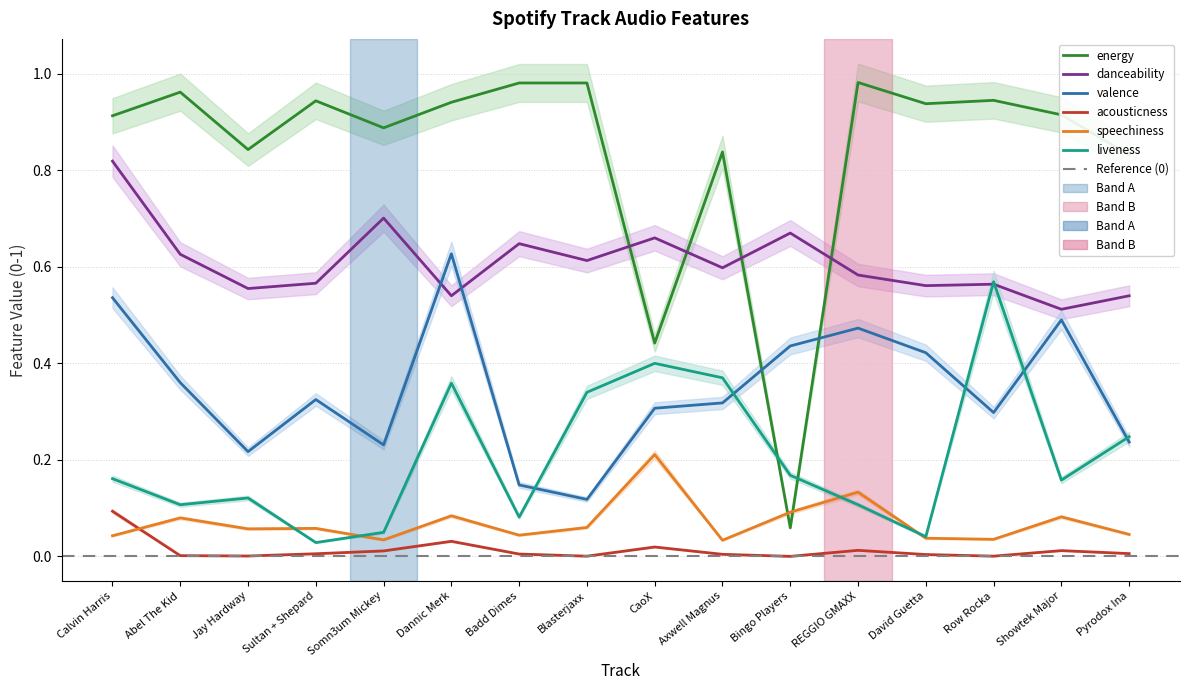

How many interior local valleys does the danceability series have?

6